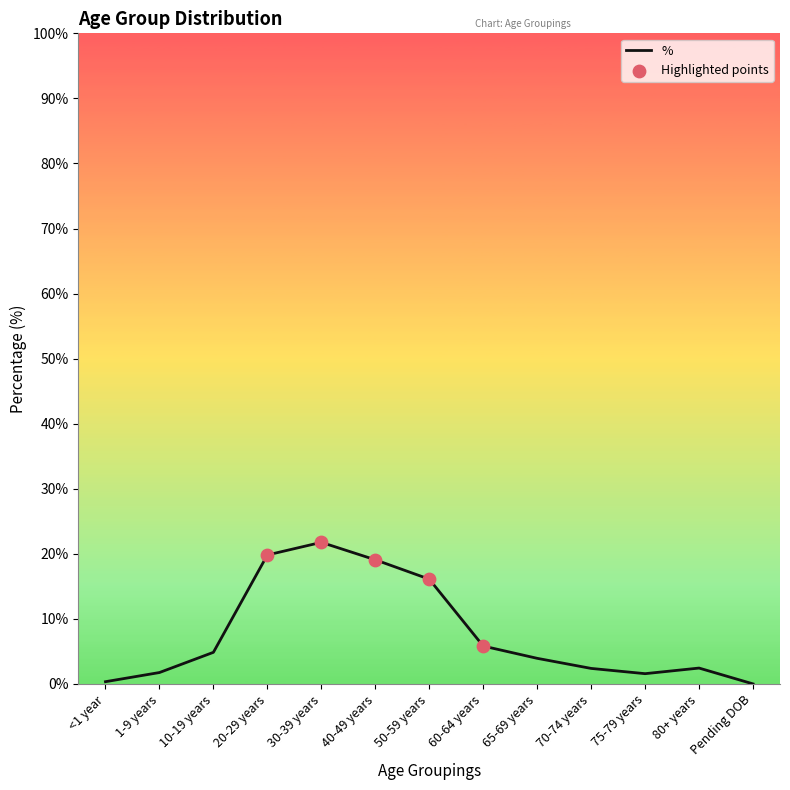

Between 50-59 years and 70-74 years, which is larger?

50-59 years